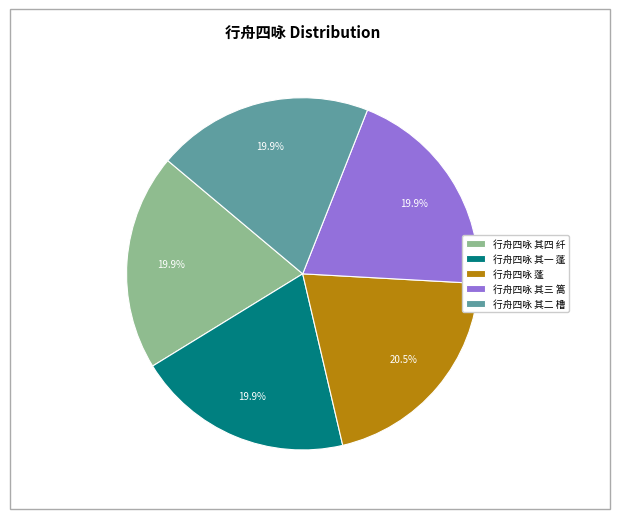

How many slices are in this pie chart?

5